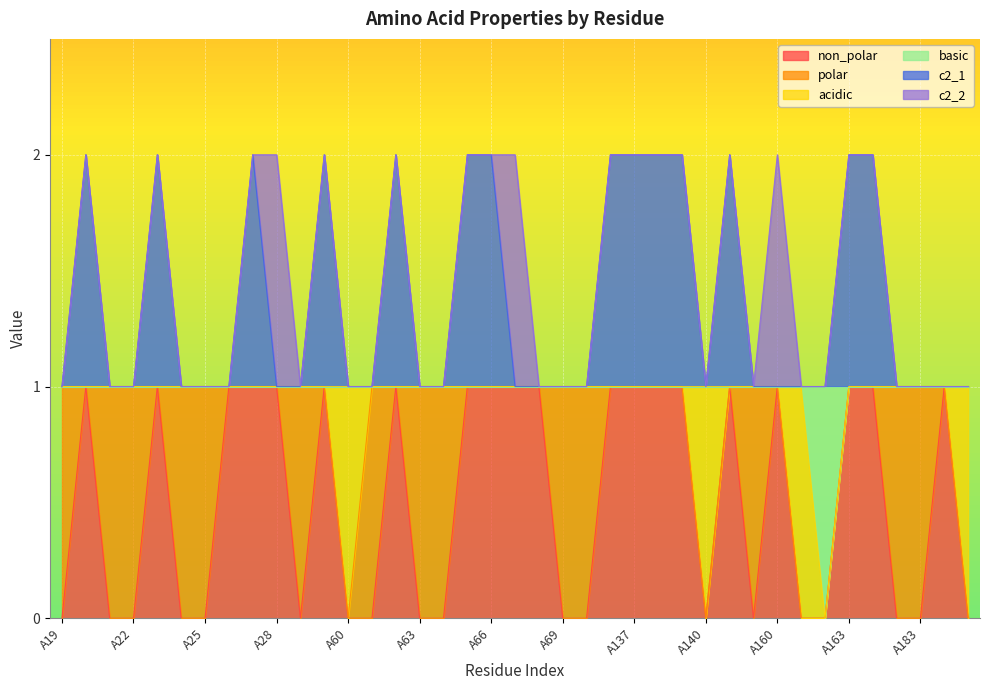

How many values in basic are above zero?

38